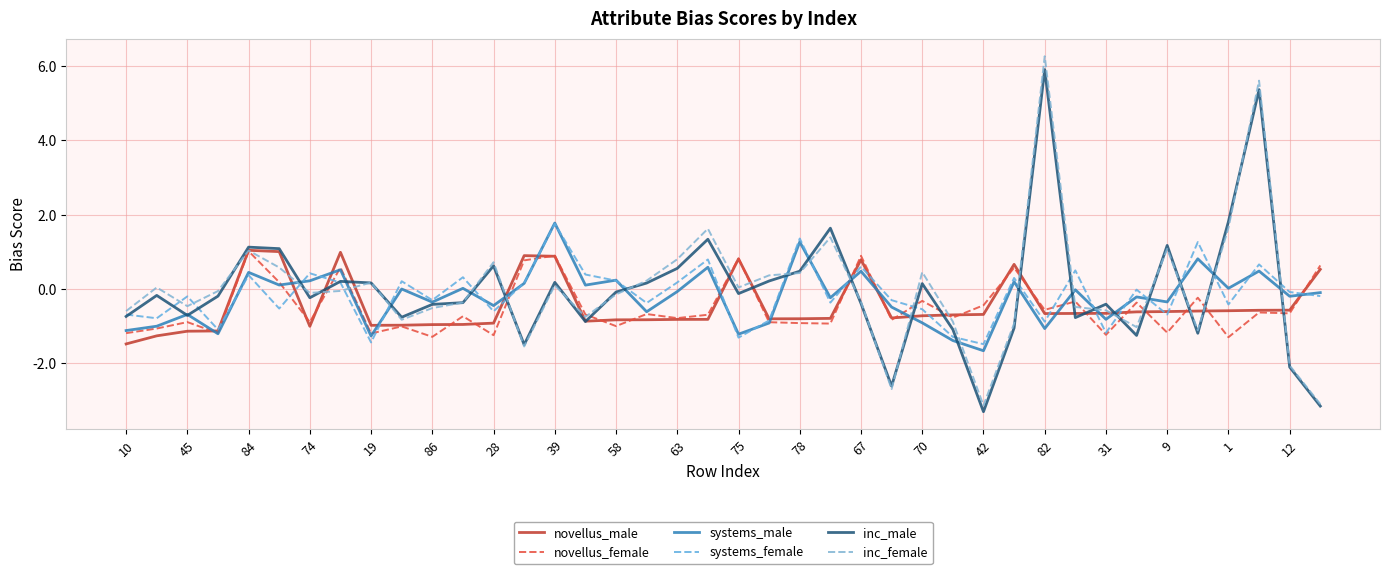

What is the average value of the systems_male series?

-0.2